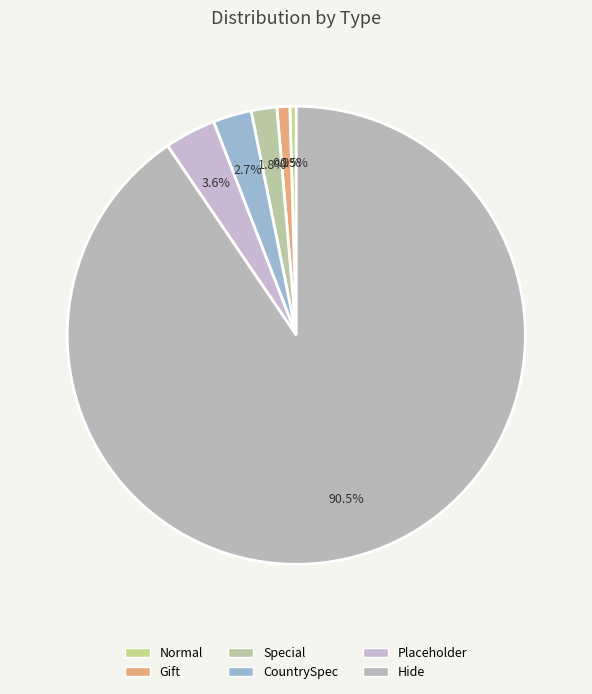

What is the change in value from CountrySpec to Placeholder?

+1